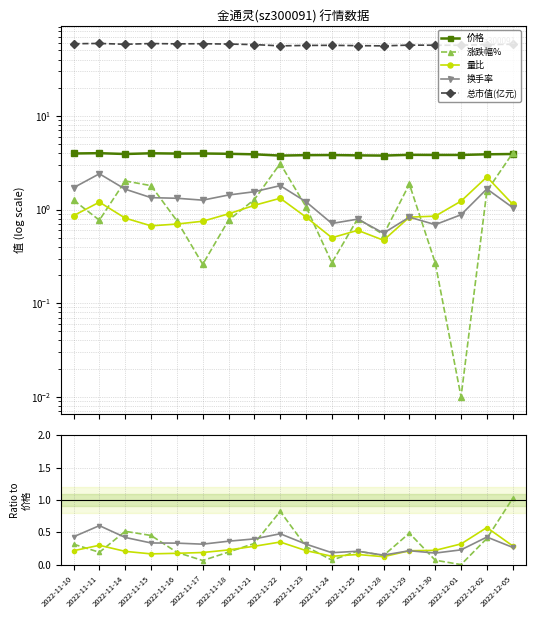

True or false: 总市值(亿元) and 价格 intersect in this chart.

False